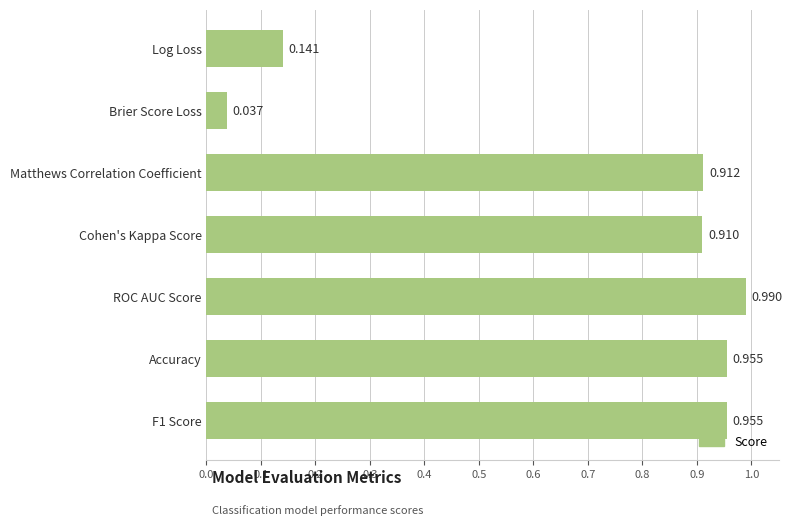

Which label corresponds to the largest value in the chart?

ROC AUC Score